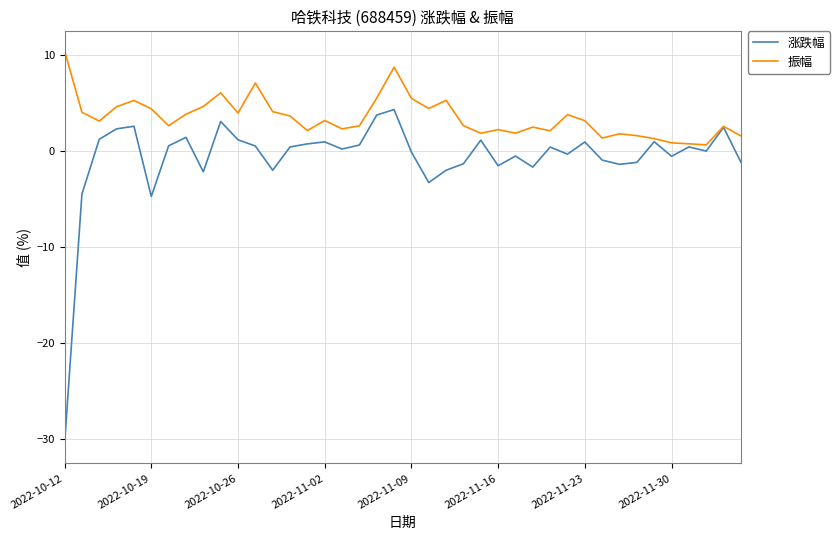

What is the highest value of the 振幅 series?

10.4